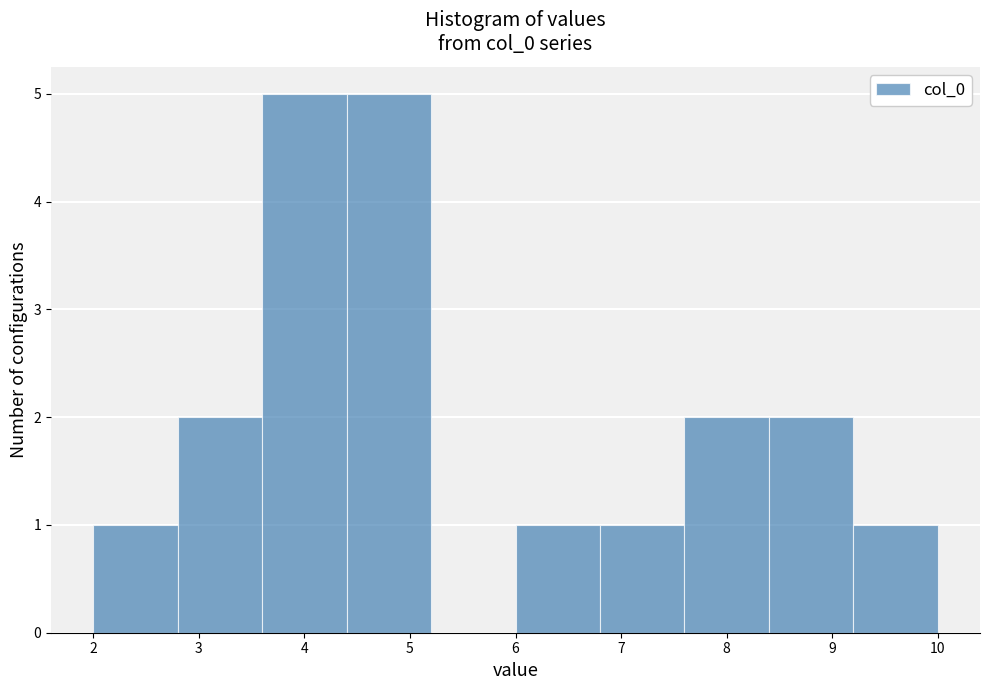

Reading left to right, transcribe this chart: for each bar, give the range it covers on the x-axis and its height. The values are not printed on the chart, so give them approximately, as read against the axis.

2.0 to 2.8: 1
2.8 to 3.6: 2
3.6 to 4.4: 5
4.4 to 5.2: 5
5.2 to 6.0: 0
6.0 to 6.8: 1
6.8 to 7.6: 1
7.6 to 8.4: 2
8.4 to 9.2: 2
9.2 to 10.0: 1